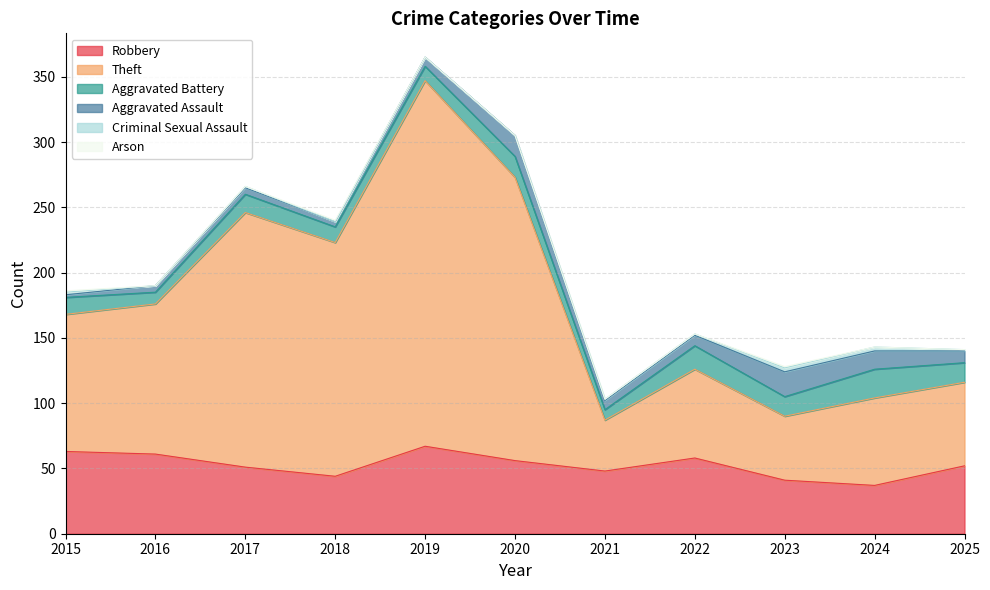

True or false: Aggravated Assault and Theft intersect in this chart.

False